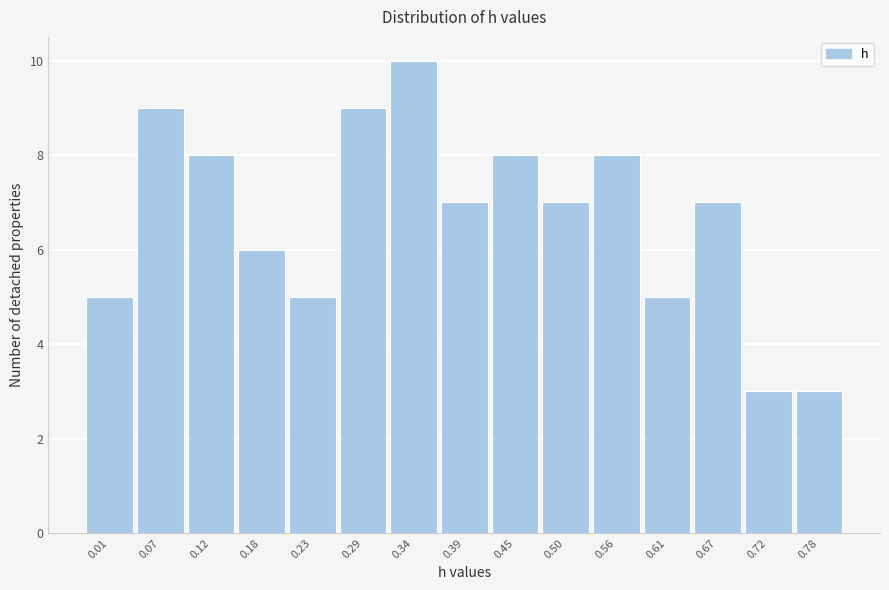

Reading right to left, what are all the values shown in this chart?

0.78=3	0.72=3	0.67=7	0.61=5	0.56=8	0.50=7	0.45=8	0.39=7	0.34=10	0.29=9	0.23=5	0.18=6	0.12=8	0.07=9	0.01=5